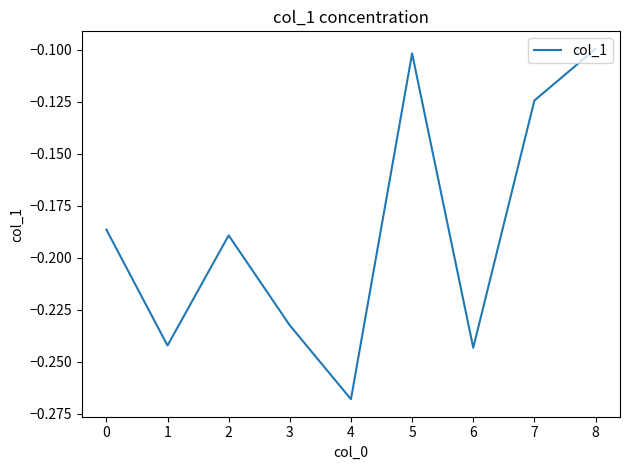

Where is the data nearest to the value 0?

8